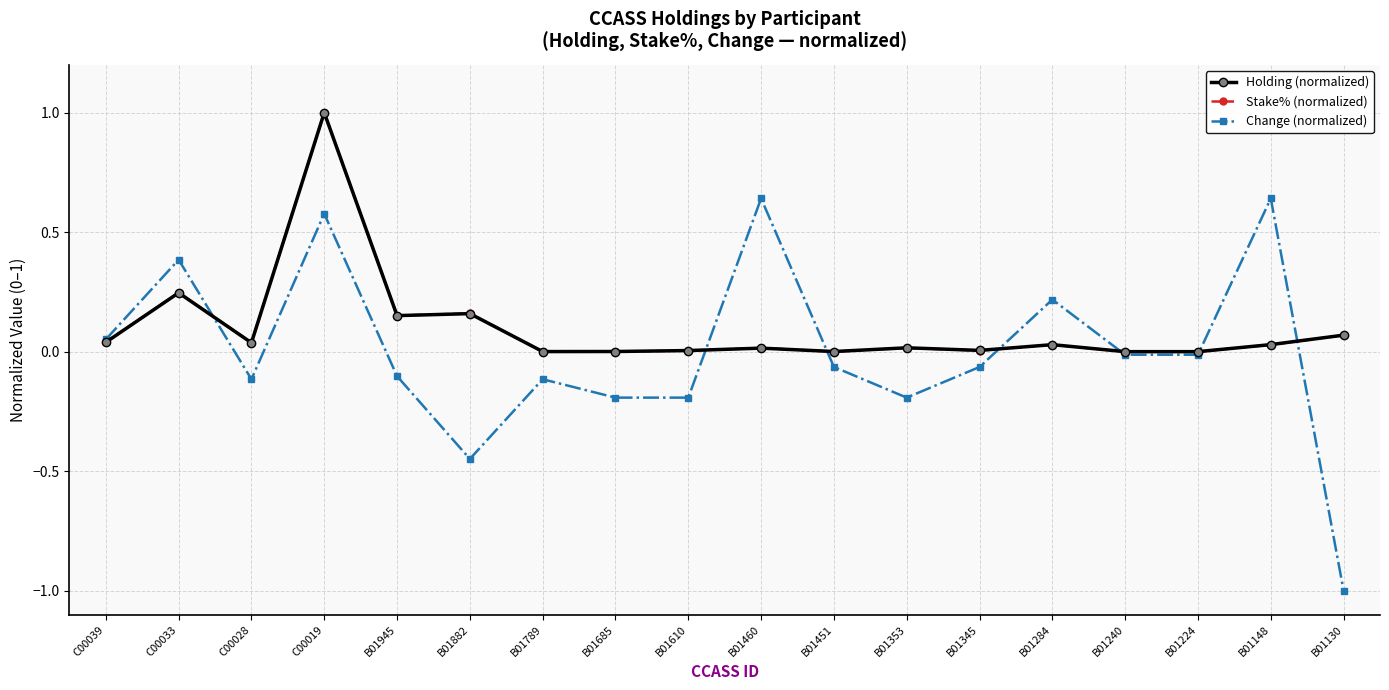

At which category does the chart reach its peak across all series?

C00019